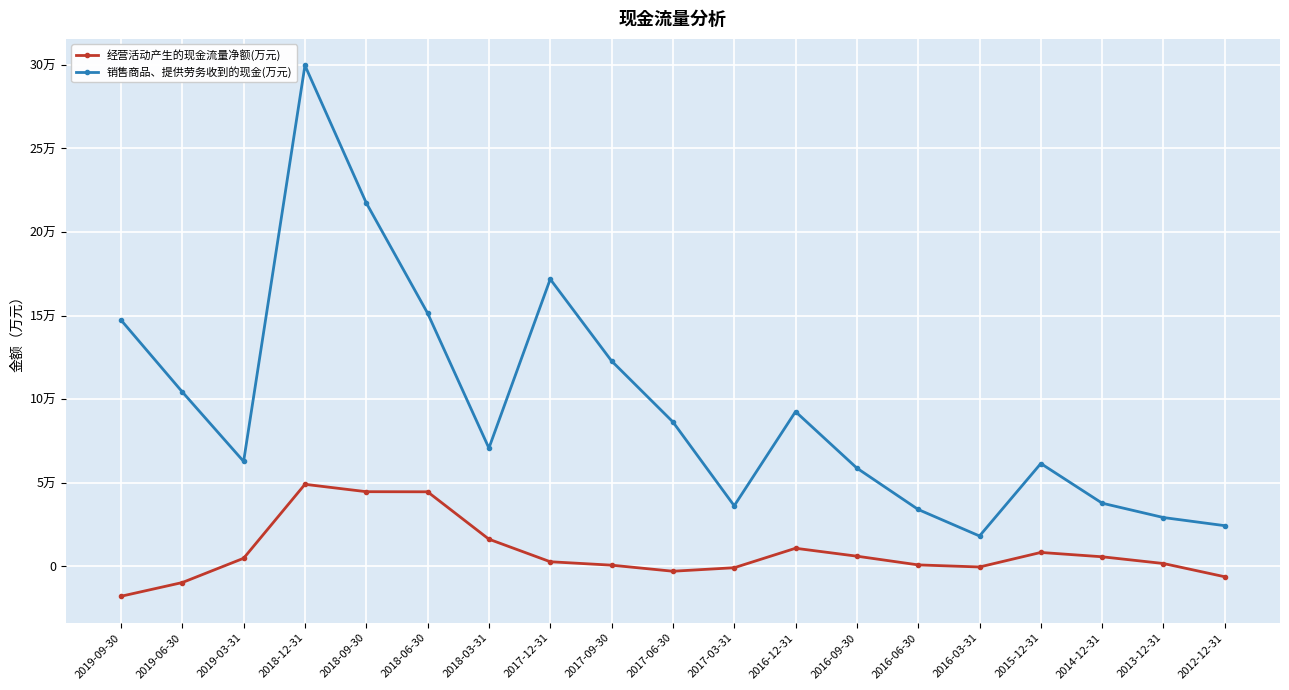

What are all the series names shown in the legend?

经营活动产生的现金流量净额(万元), 销售商品、提供劳务收到的现金(万元)